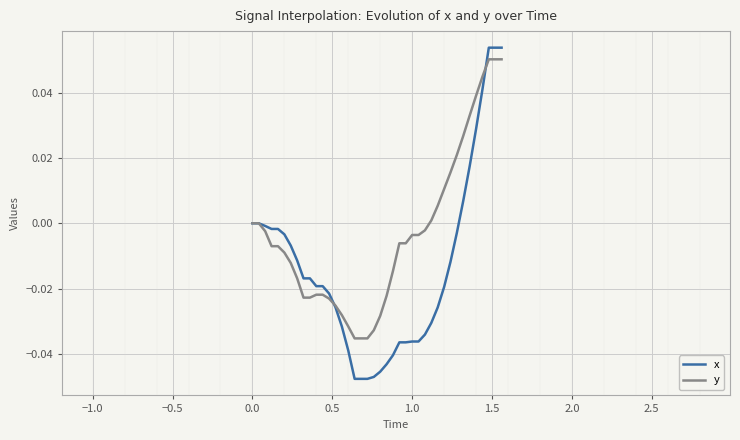

Rank the series by their average value, from lowest to highest.

x, y